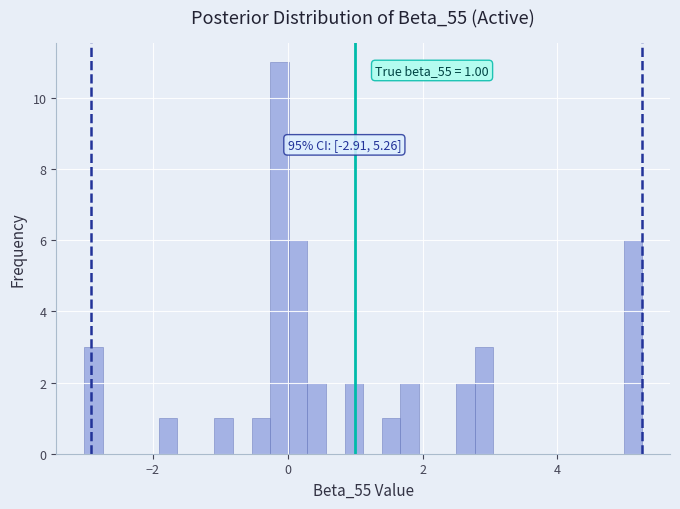

Read against the x-axis, roughly where is the centre of the tallest bar?

-0.2